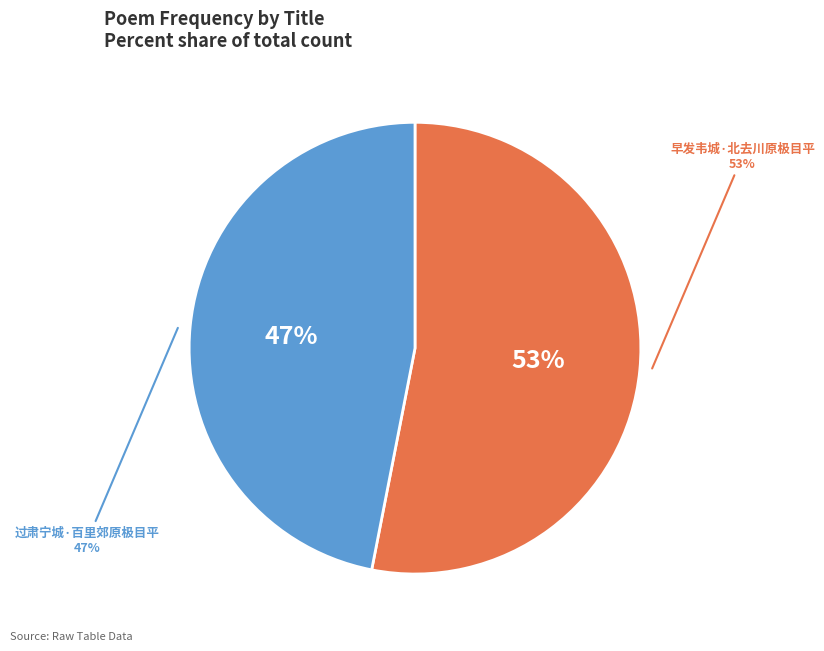

What is the majority slice?

早发韦城·北去川原极目平